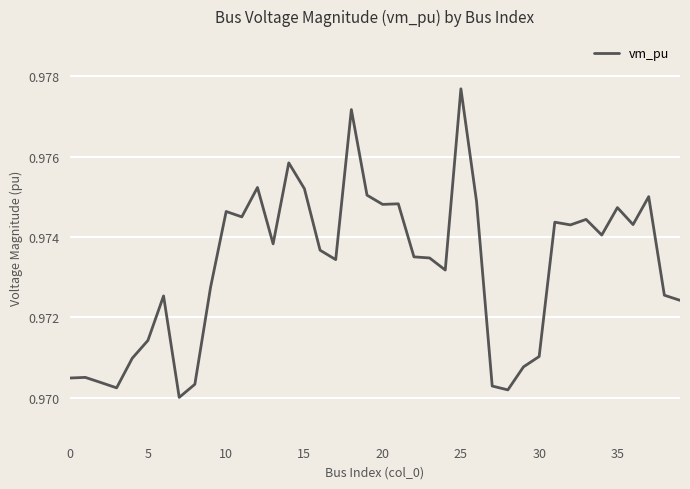

Count the values in the range 0 to 1.

40